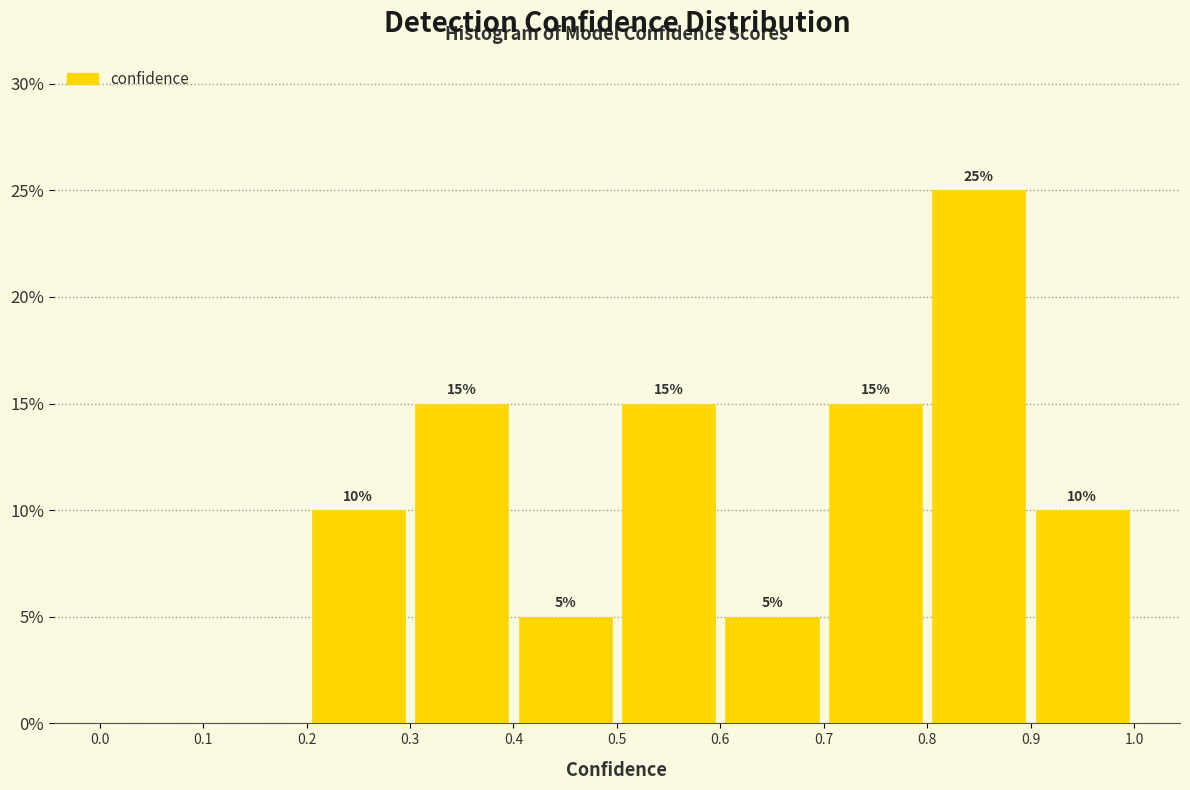

Over which range of the x-axis is the bar tallest?

0.8 to 0.9